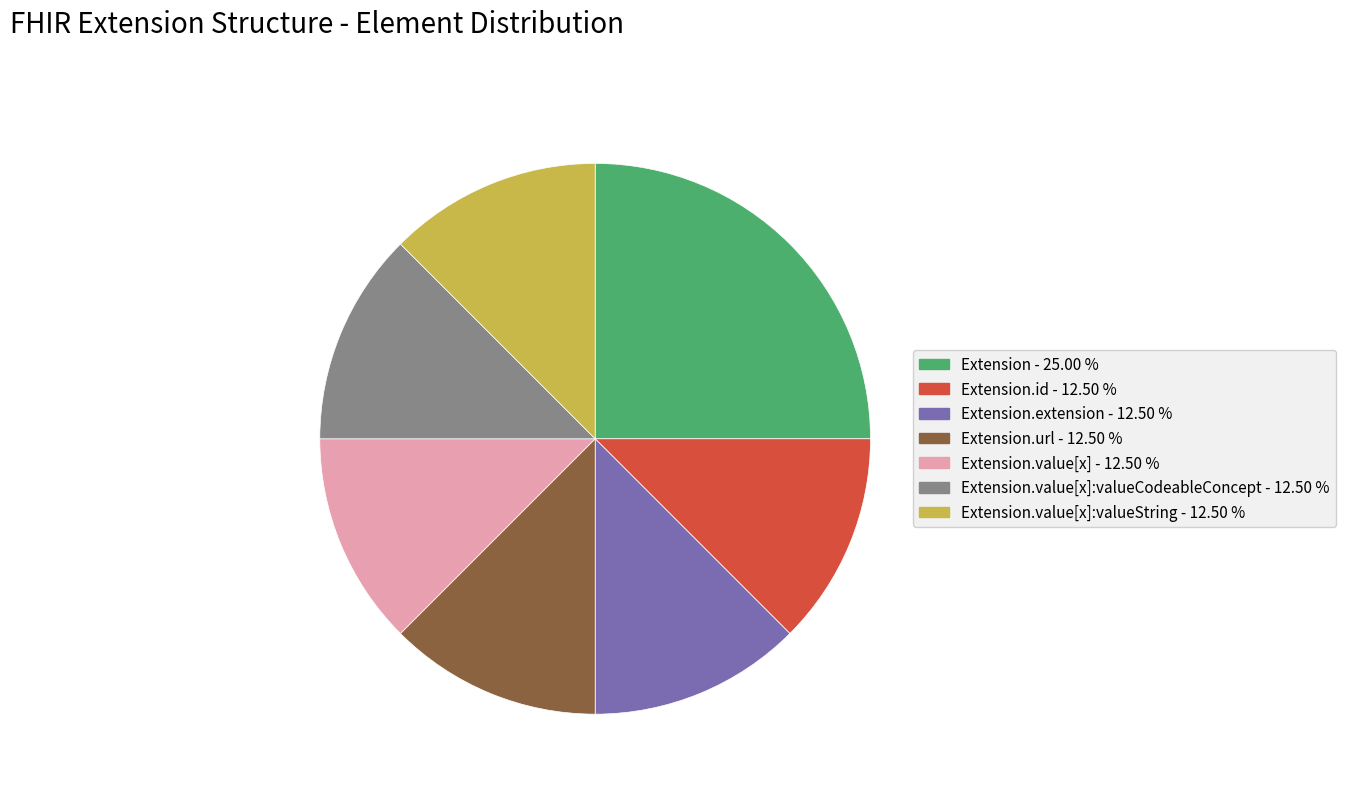

Is there a majority slice in this chart?

No